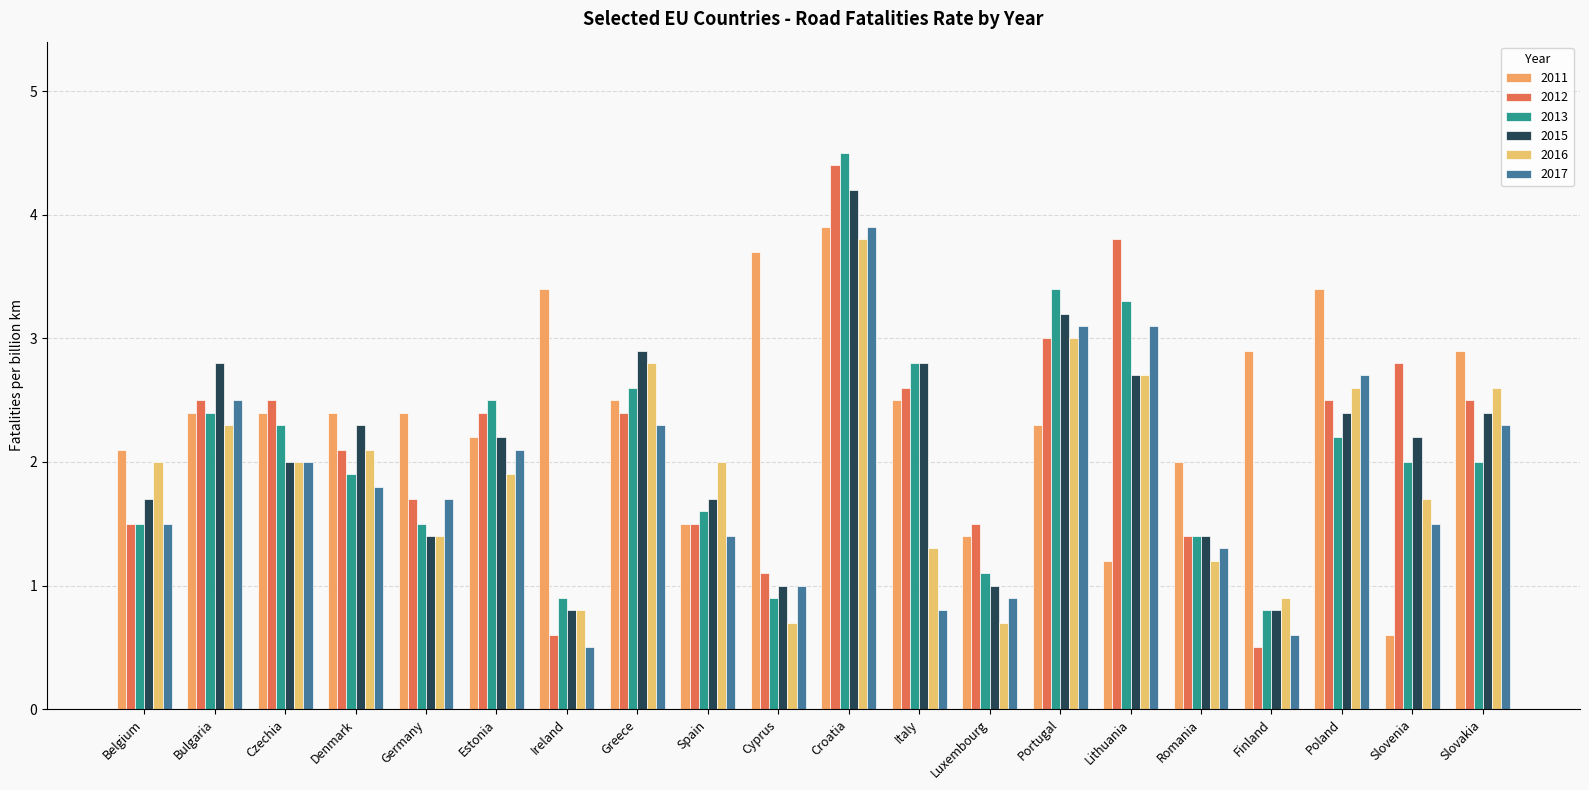

How many data points does each series have?

20